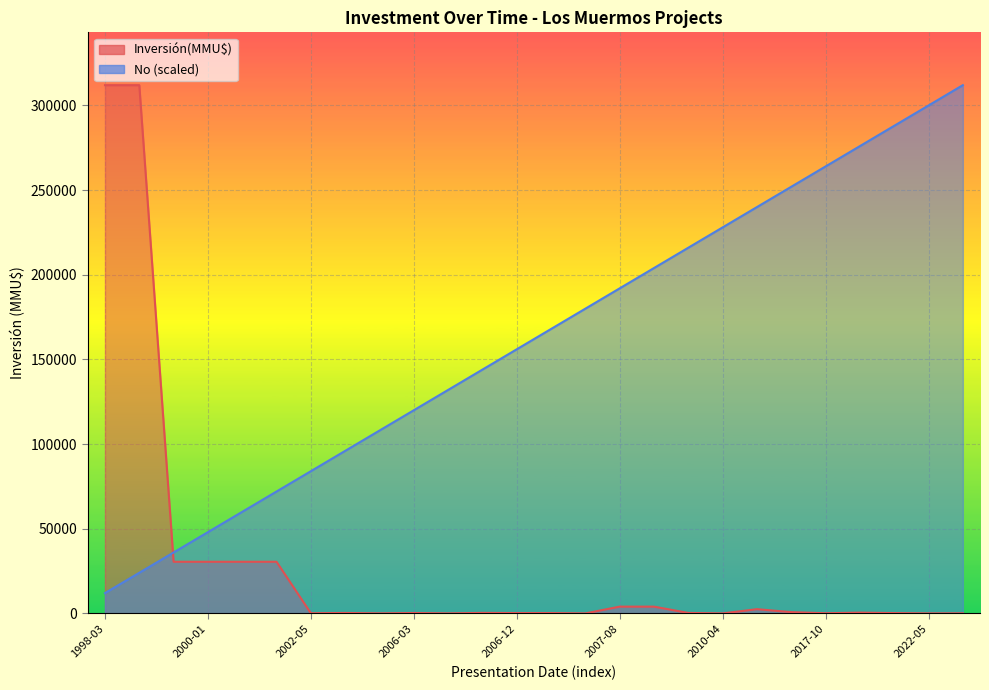

What is the difference between the maximum and second lowest values in the Inversión(MMU$) series?

312000.0